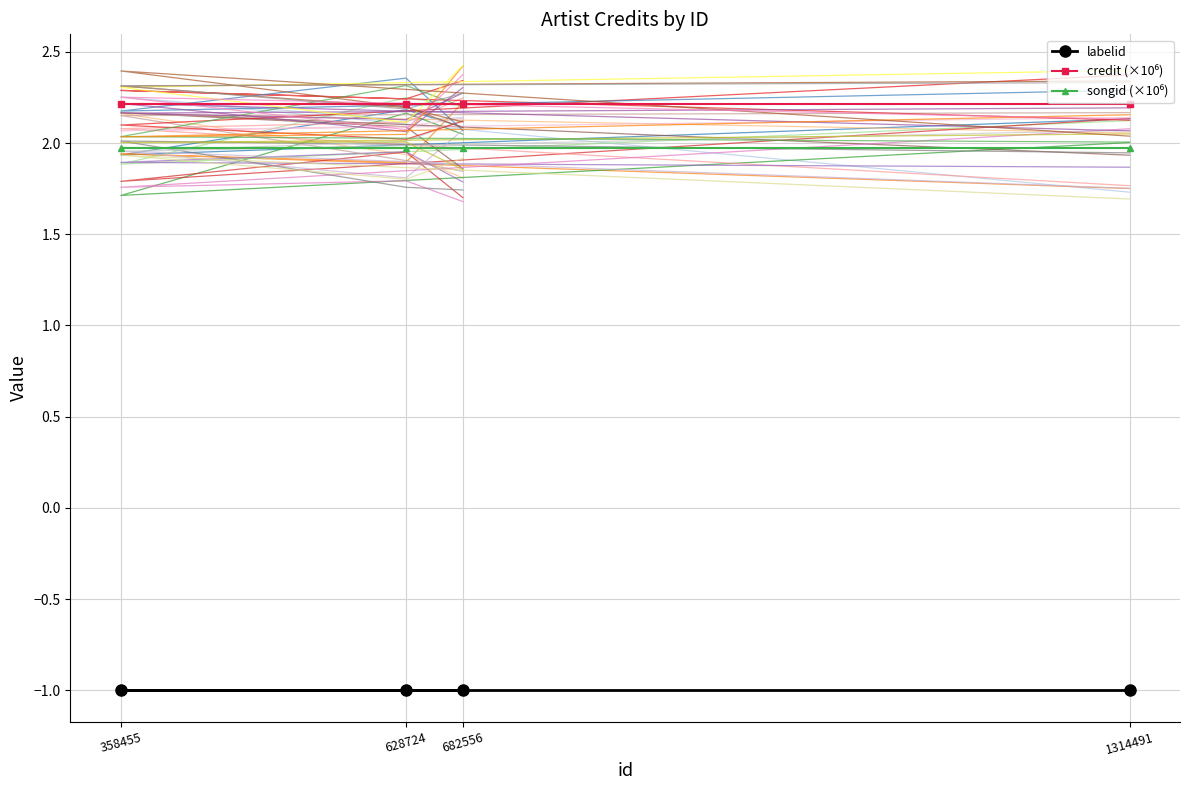

What is the sum of all songid (×10⁶) values?

7.9